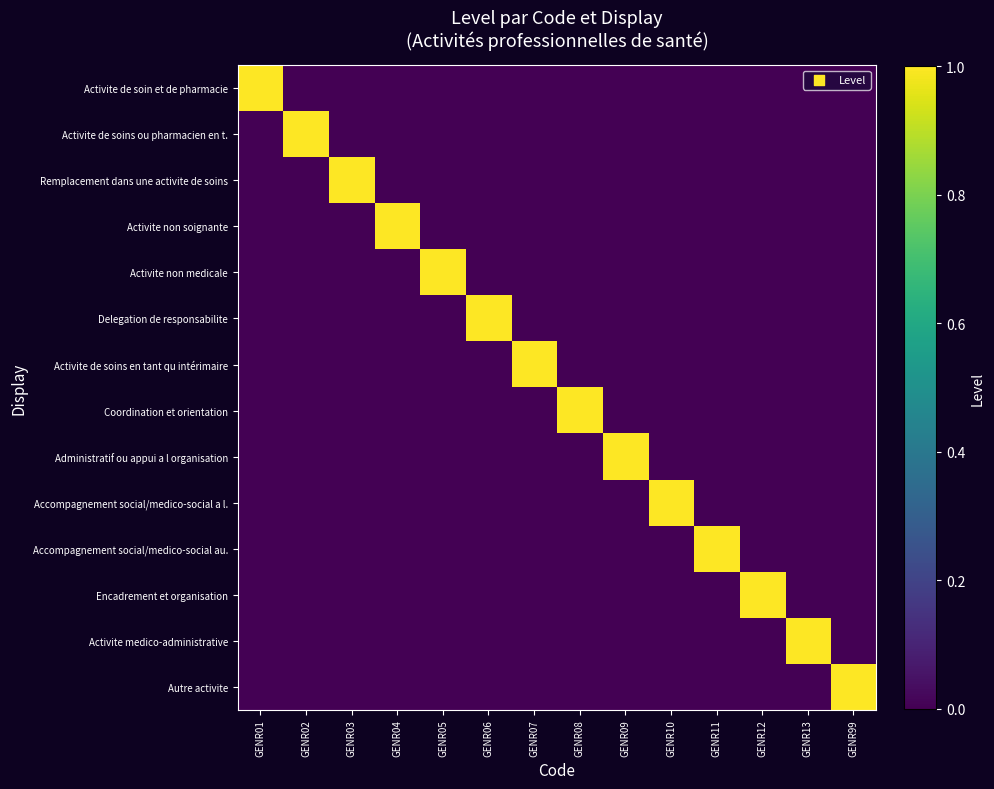

List the series in order of their peak value, highest first.

Activite de soin et de pharmacie, Activite de soins ou pharmacien en t., Remplacement dans une activite de soins, Activite non soignante, Activite non medicale, Delegation de responsabilite, Activite de soins en tant qu intérimaire, Coordination et orientation, Administratif ou appui a l organisation, Accompagnement social/medico-social a l., Accompagnement social/medico-social au., Encadrement et organisation, Activite medico-administrative, Autre activite